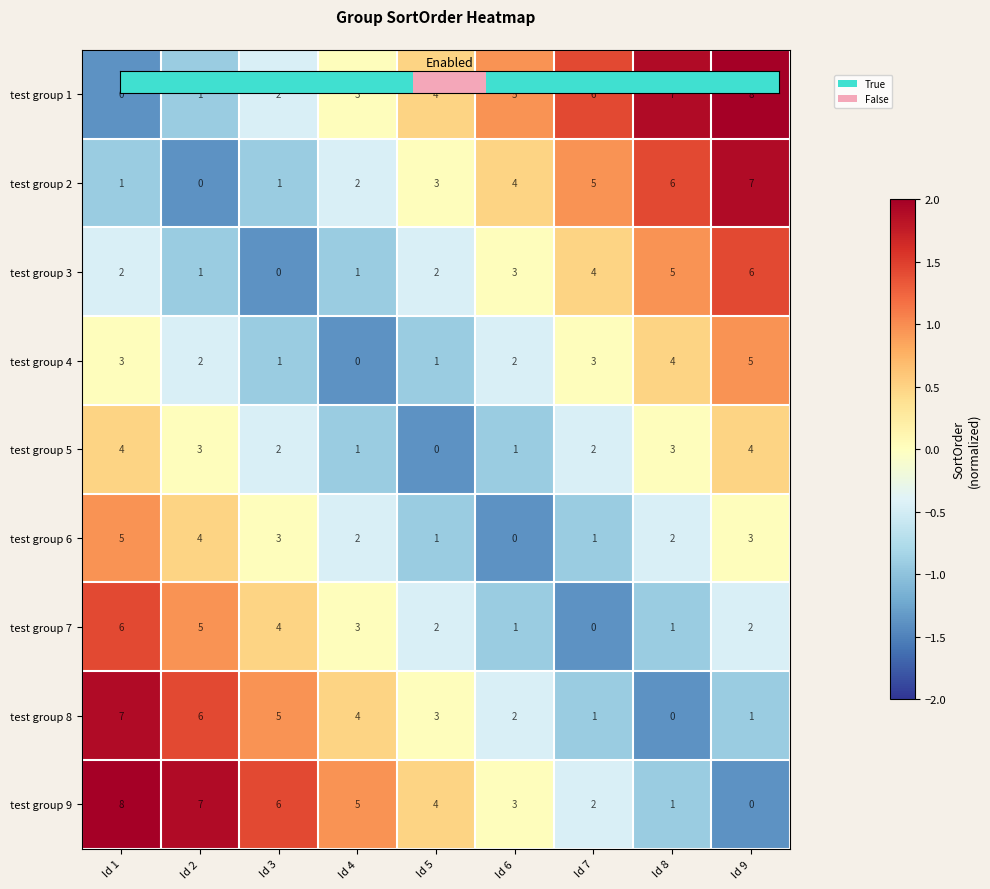

What is the difference between the maximum and minimum values in the test group 4 series?

5